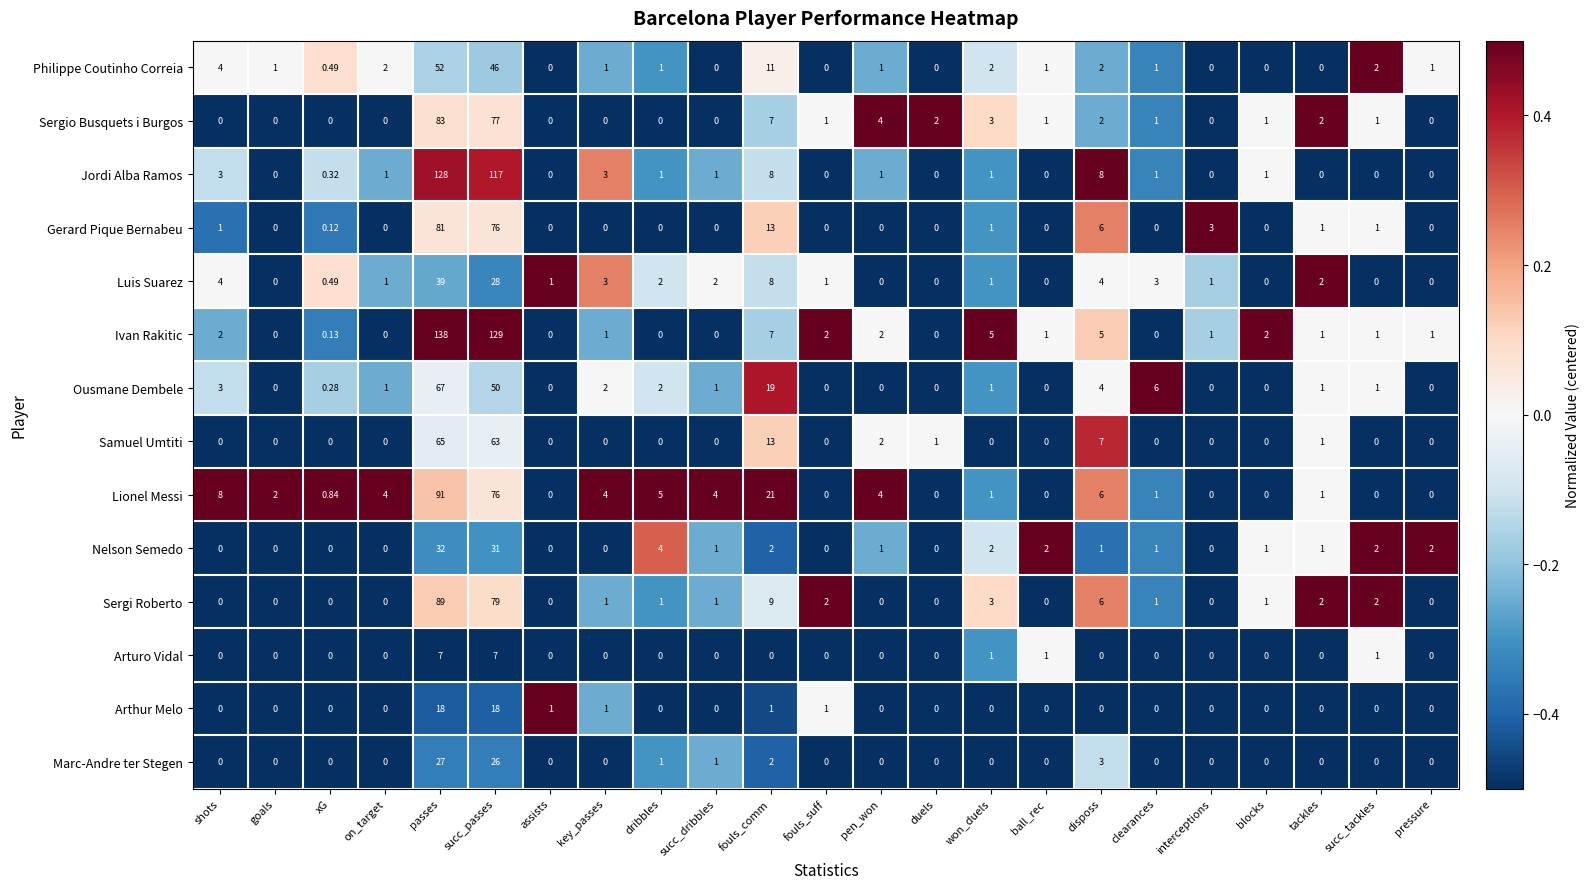

Which series has the largest range (max minus min)?

Ivan Rakitic